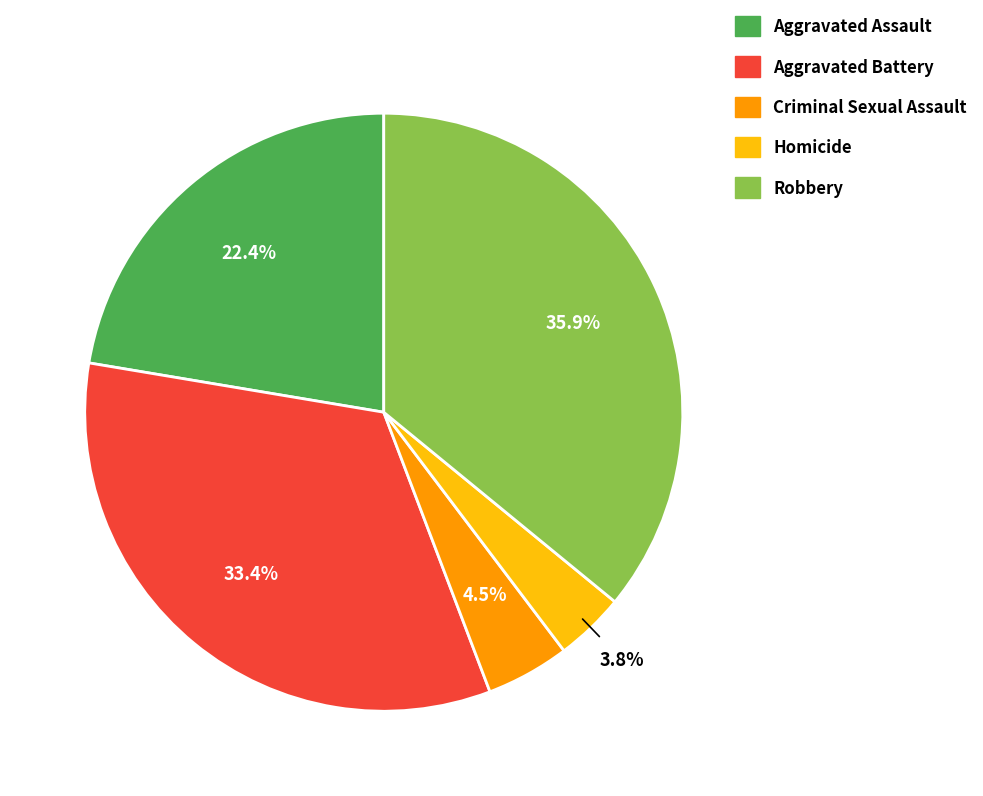

Which category has the biggest portion of the pie?

Robbery